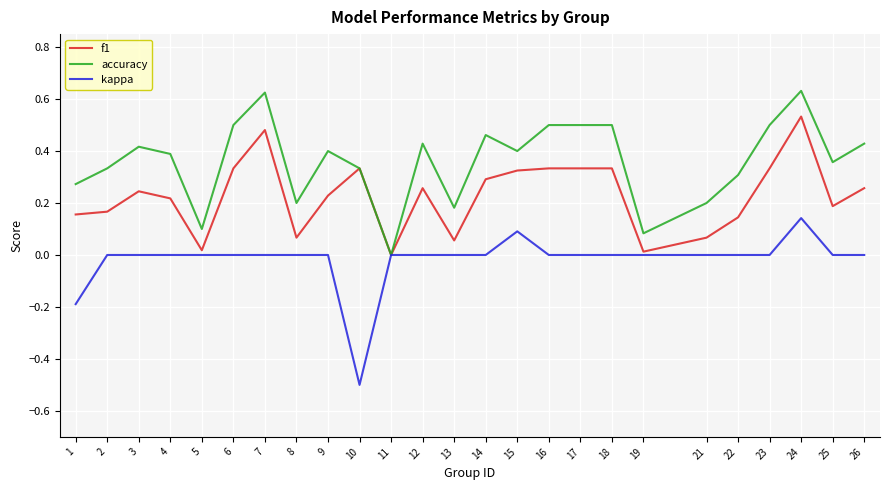

List the series in order of their peak value, lowest first.

kappa, f1, accuracy